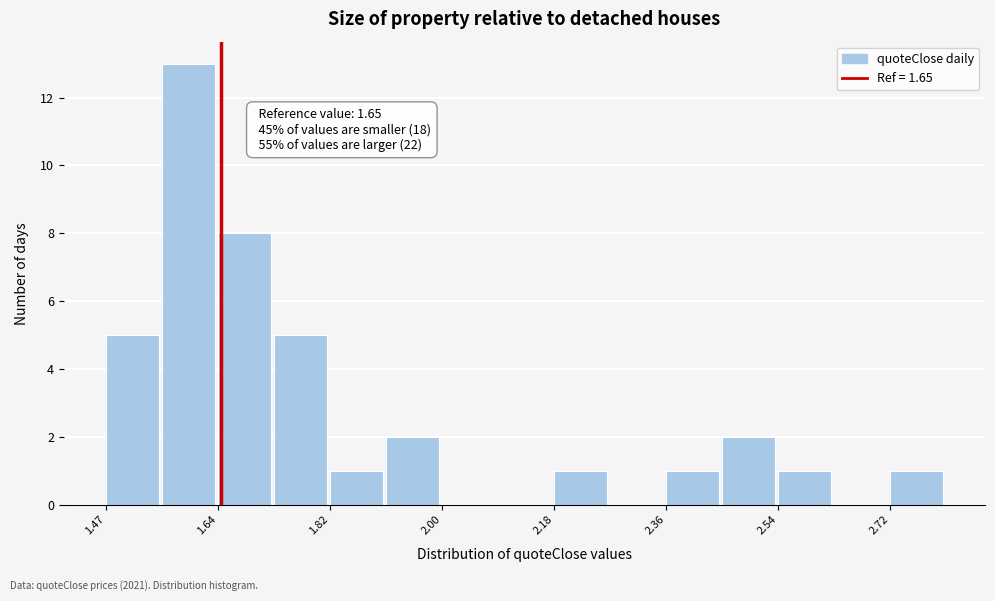

Which range on the x-axis has the tallest bar?

1.56 to 1.64